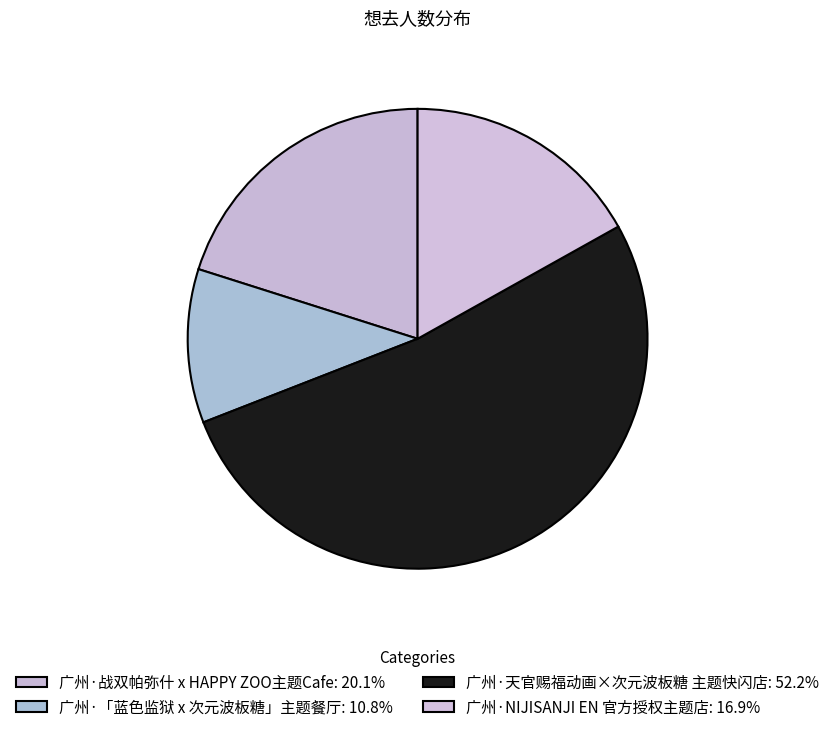

The 广州·NIJISANJI EN 官方授权主题店 slice represents 17% of the pie. True or false?

True